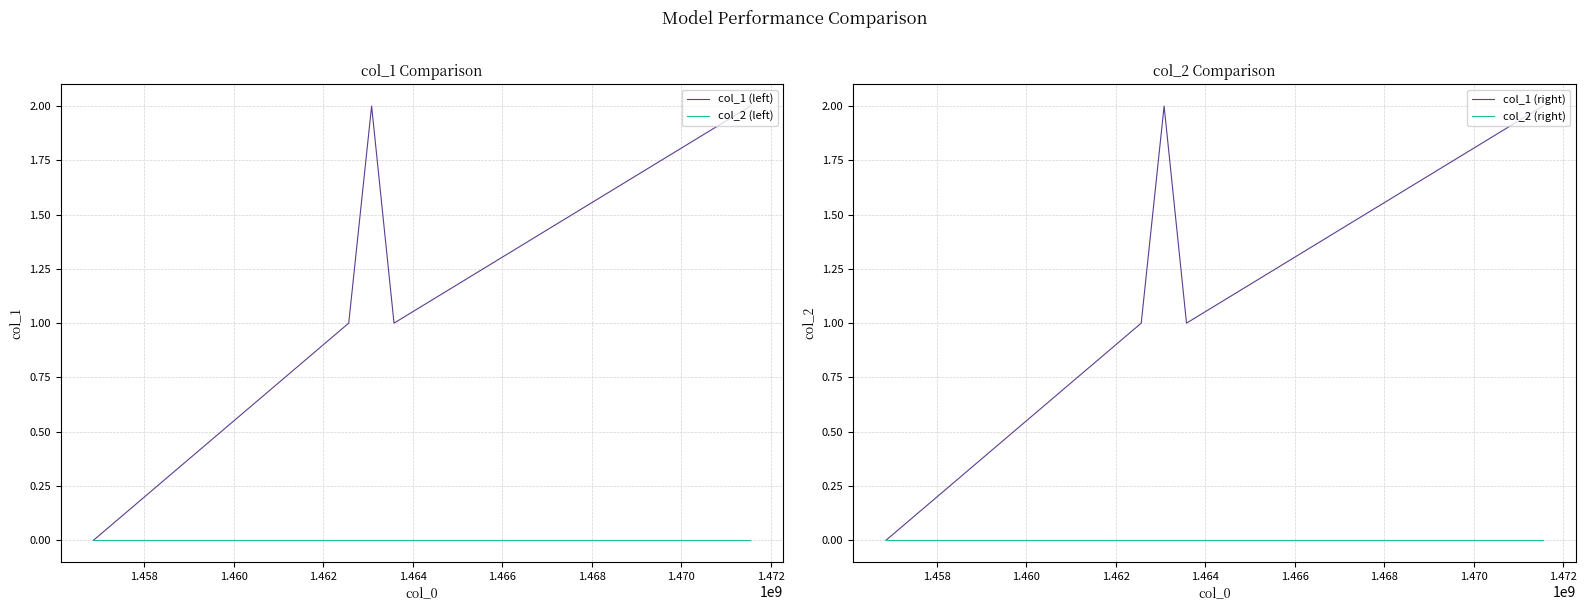

What are all the series names shown in the legend?

col_1 (left), col_2 (left), col_1 (right), col_2 (right)